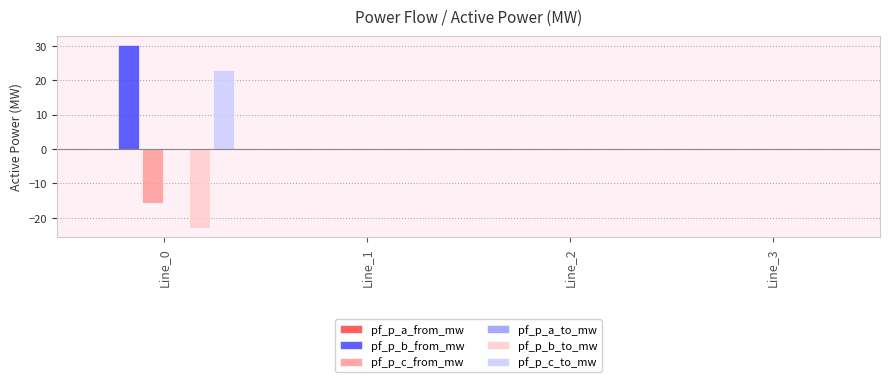

Count the number of data series in this chart.

4